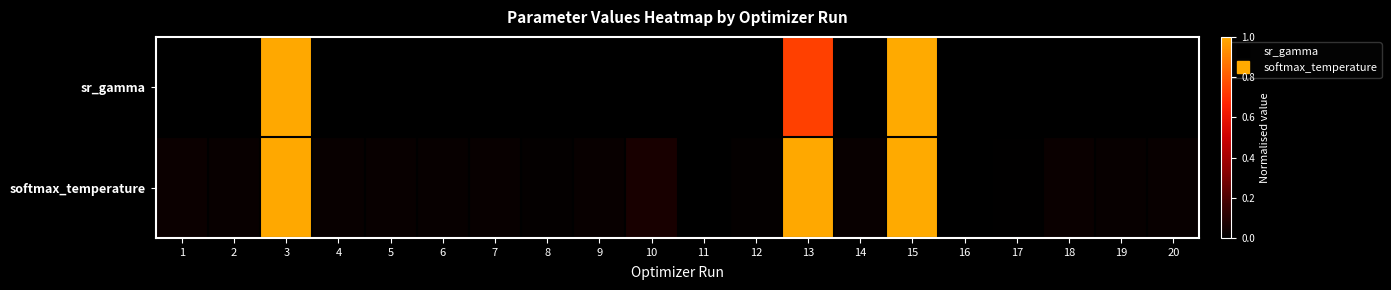

Between 3 and 10, which is larger?

3